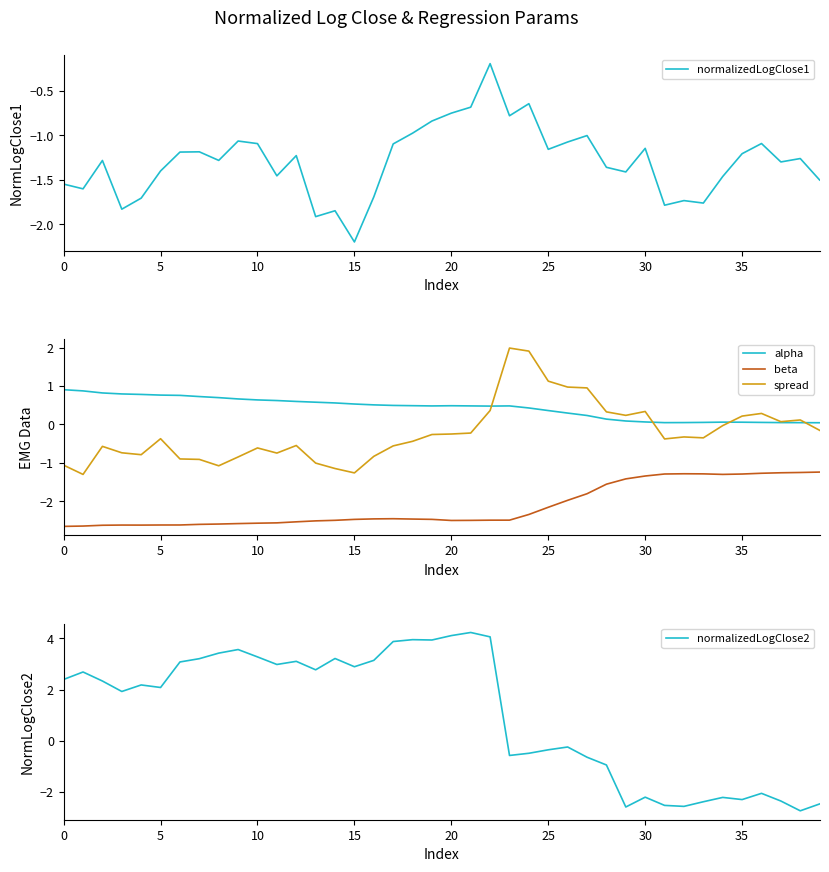

How many distinct data groups are displayed?

5